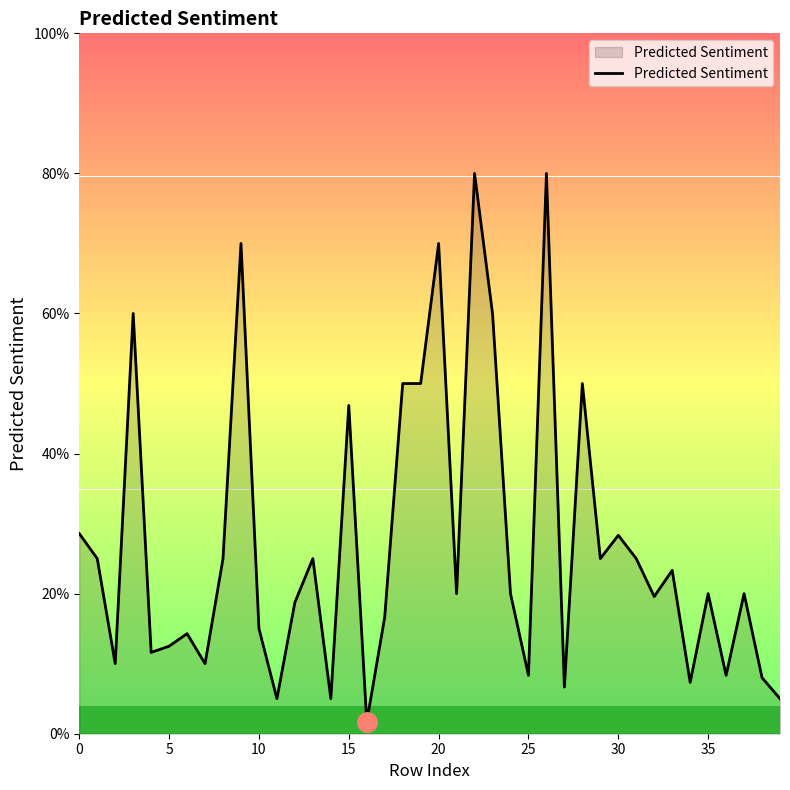

Does the chart have visible grid lines?

No